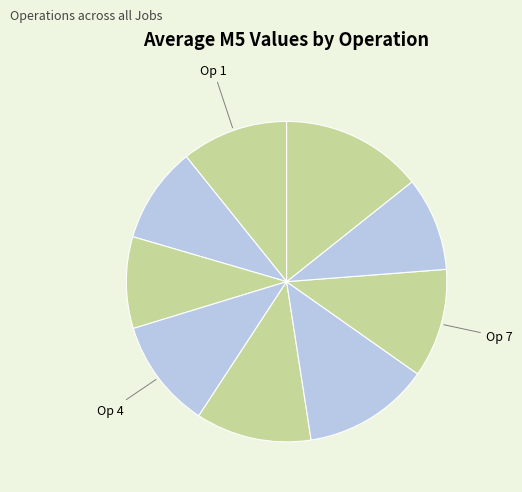

To the nearest percent, what is the difference between the largest and smallest slice percentages?

4%